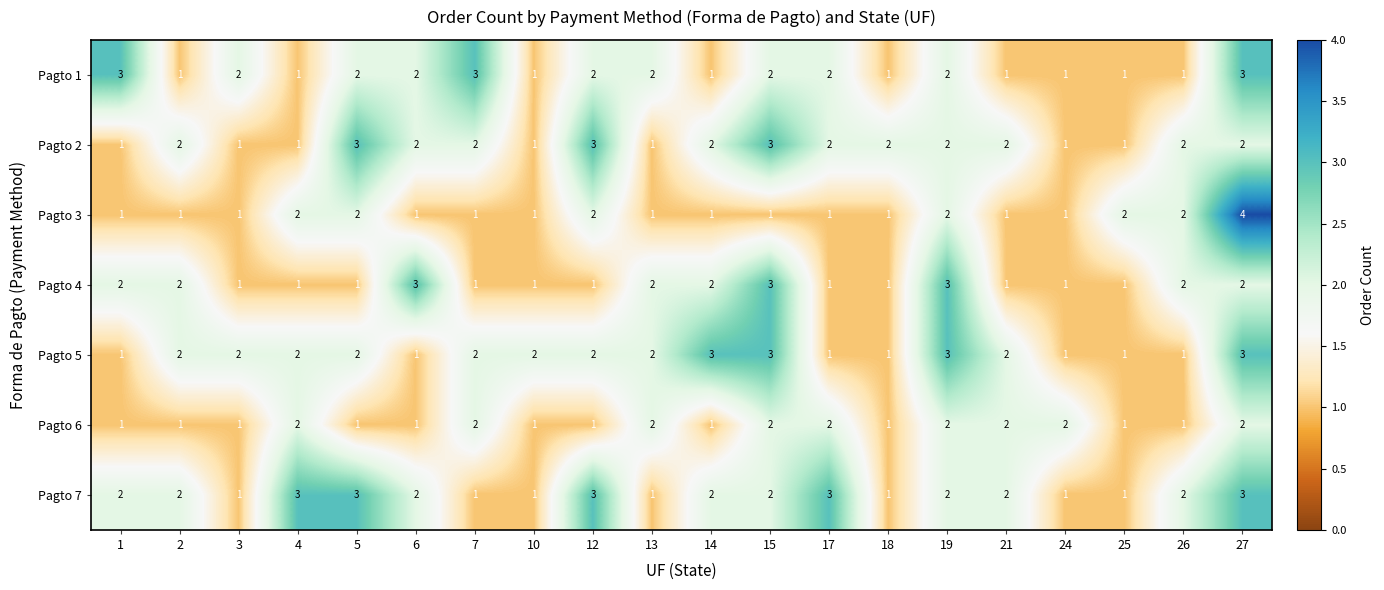

How many series are shown in this chart?

7